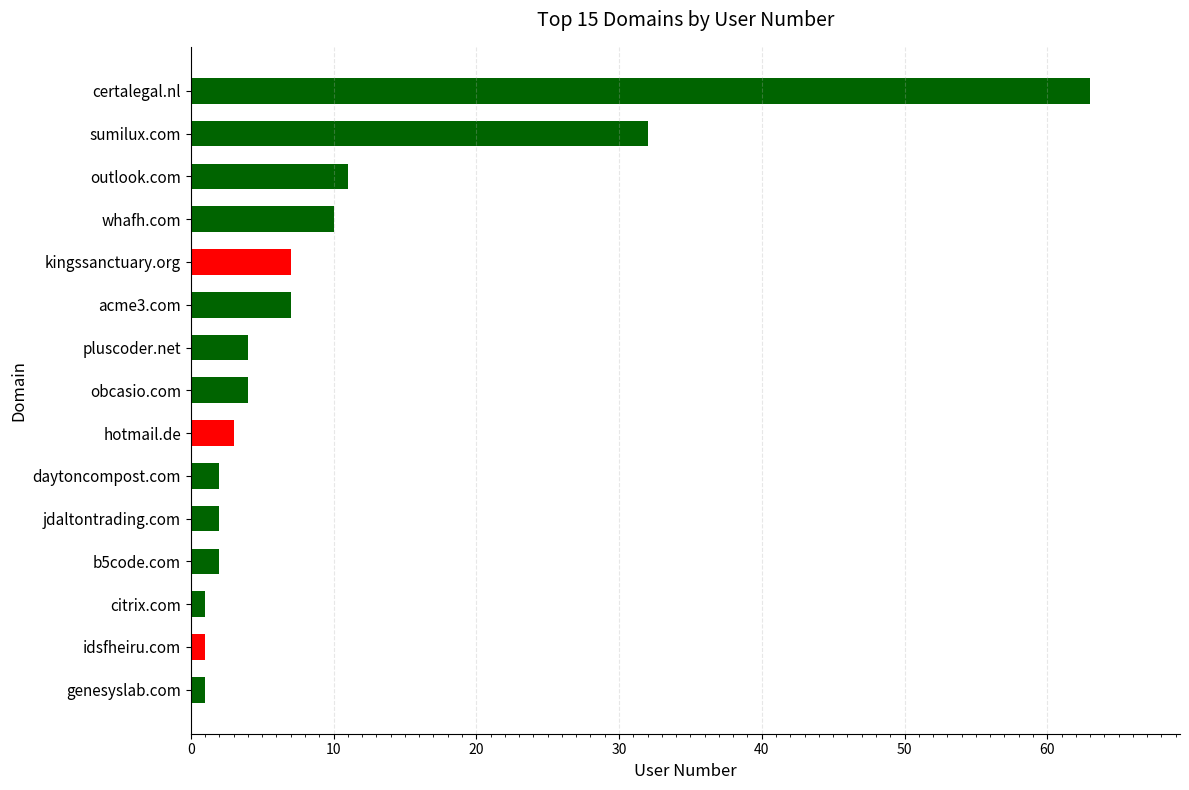

Does the chart contain stacked bars?

No